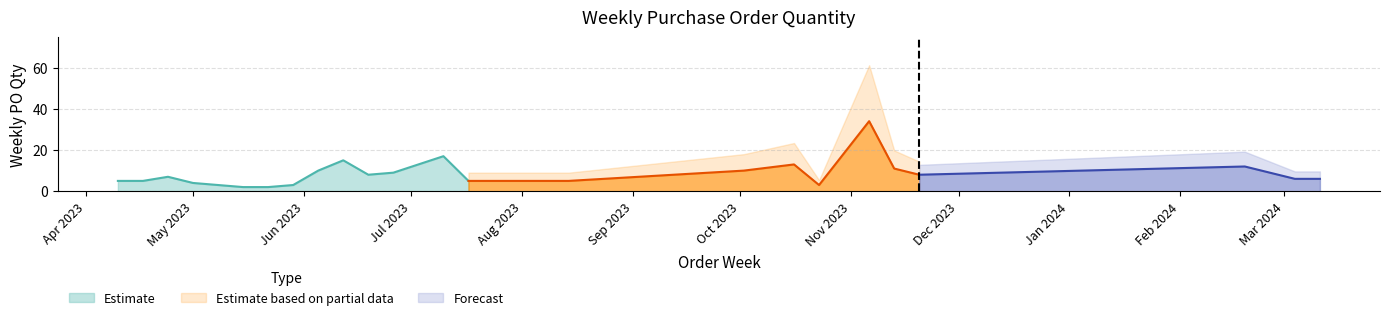

What is the label of the 11th point from the right?

2023-07-17